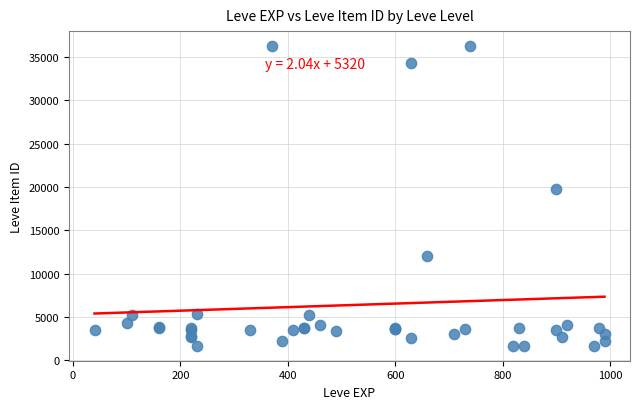

What Y value in the scatter plot is closest to 18967?

19744